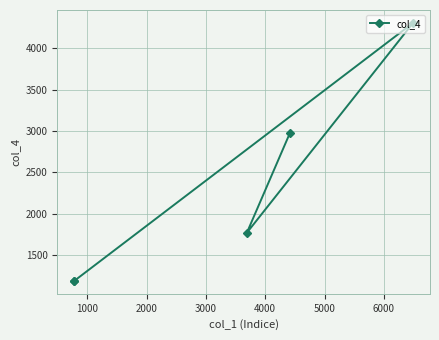

How many data points are less than 1770?

2